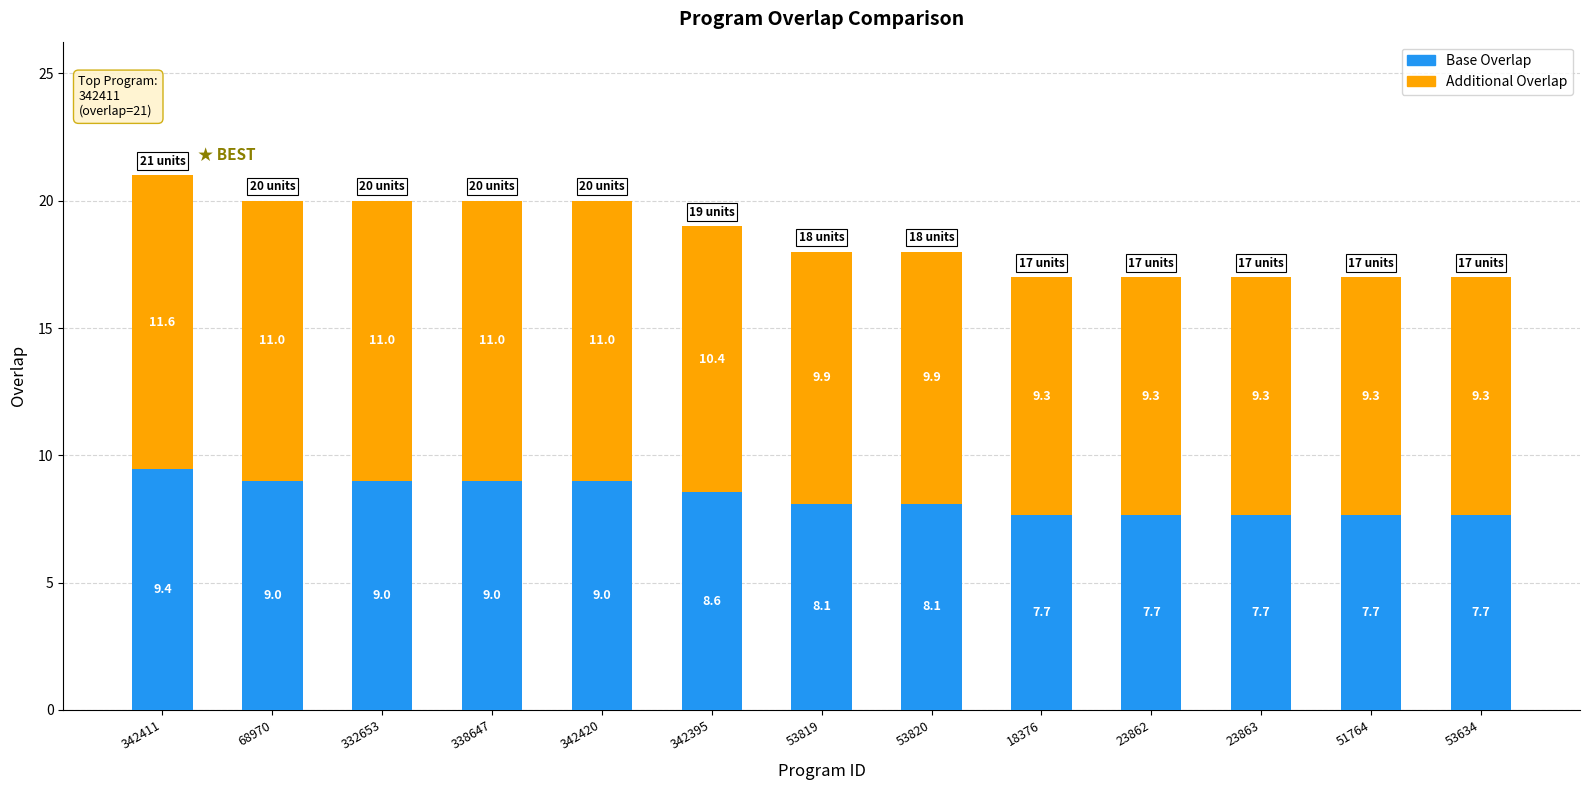

Count the Base Overlap values in the range 7 to 9.

12